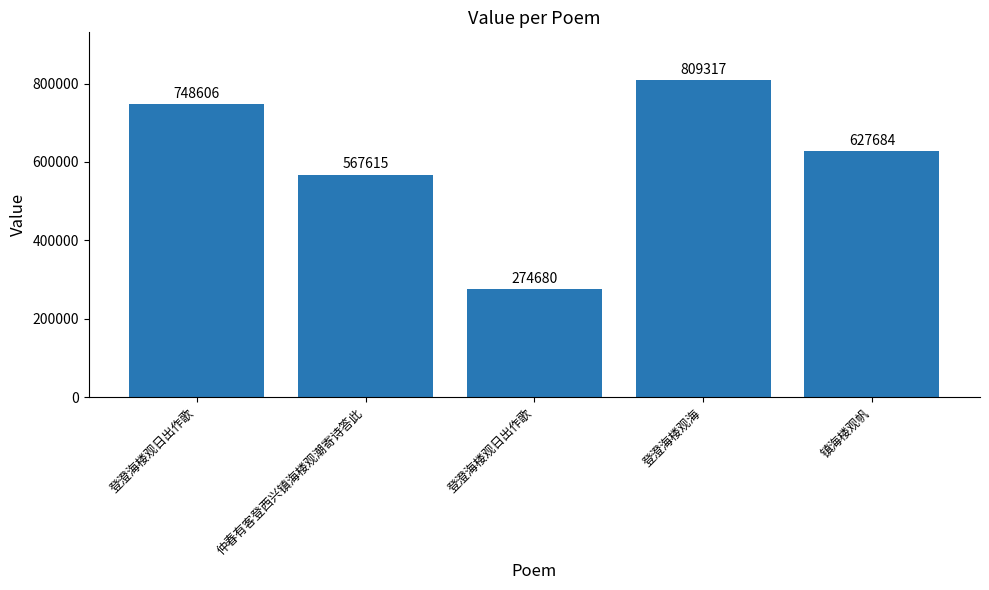

The chart shows a value of 809317 at 登澄海楼观海. True or false?

True